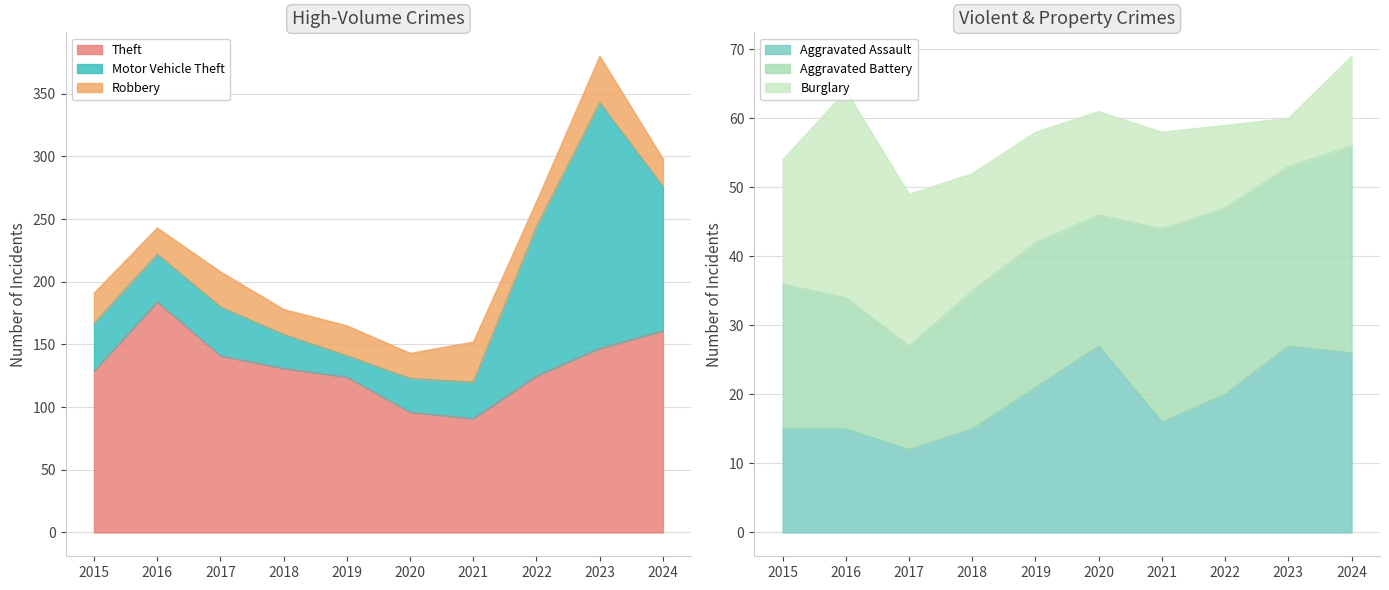

What is the spread (max minus min) of values at 2020?

81